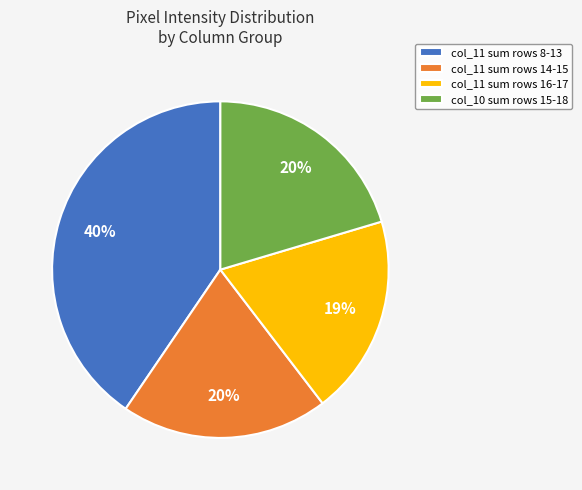

Which category has the smallest portion of the pie?

col_11 sum rows 16-17